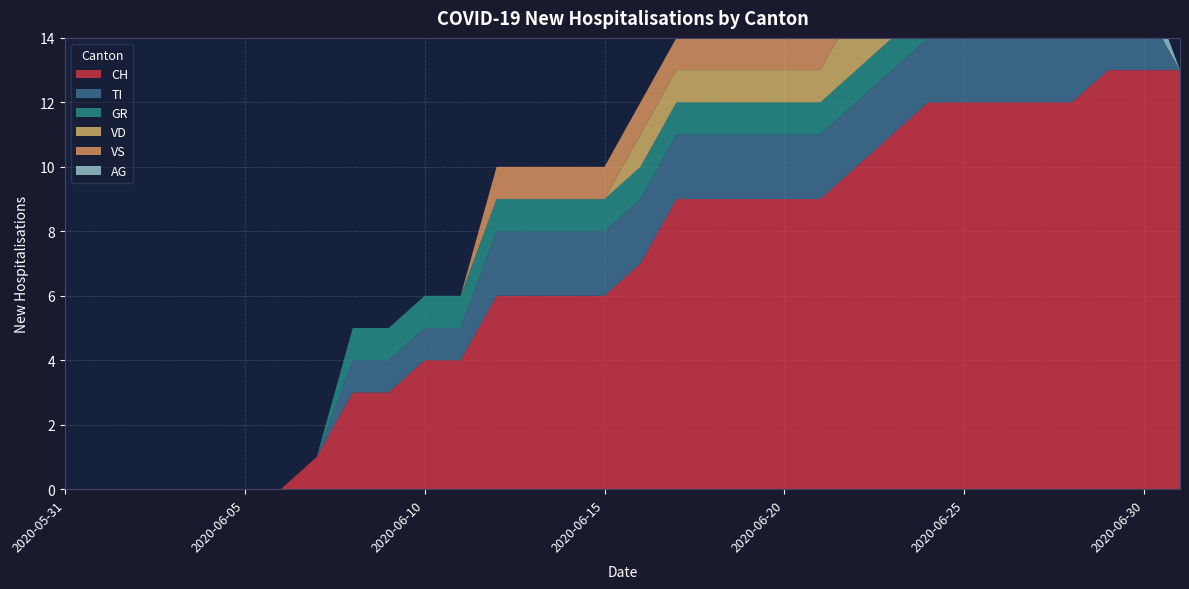

Reading left to right, list all the values displayed in this chart.

CH: 0	0	0	0	0	0	0	1	3	3	4	4	6	6	6	6	7	9	9	9	9	9	10	11	12	12	12	12	12	13	13	13
TI: 0	0	0	0	0	0	0	0	1	1	1	1	2	2	2	2	2	2	2	2	2	2	2	2	2	2	2	2	2	2	2	0
GR: 0	0	0	0	0	0	0	0	1	1	1	1	1	1	1	1	1	1	1	1	1	1	1	1	1	1	1	1	1	1	0	0
VD: 0	0	0	0	0	0	0	0	0	0	0	0	0	0	0	0	1	1	1	1	1	1	2	2	2	2	2	2	2	2	0	0
VS: 0	0	0	0	0	0	0	0	0	0	0	0	1	1	1	1	1	1	1	1	1	1	1	1	1	1	1	0	0	0	0	0
AG: 0	0	0	0	0	0	0	0	0	0	0	0	0	0	0	0	0	0	0	0	0	0	0	0	1	1	1	0	0	1	1	0